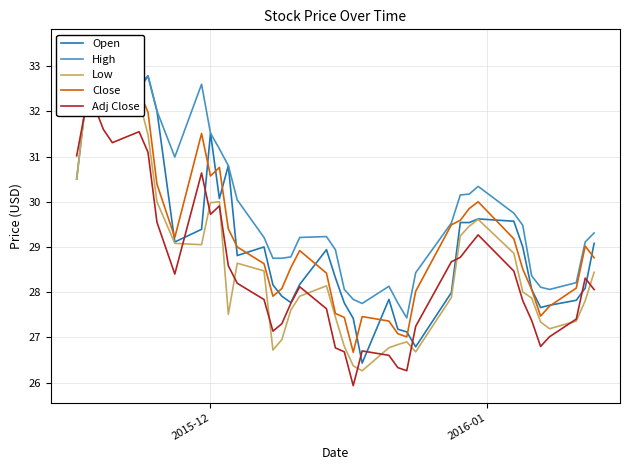

What are all the series names shown in the legend?

Open, High, Low, Close, Adj Close